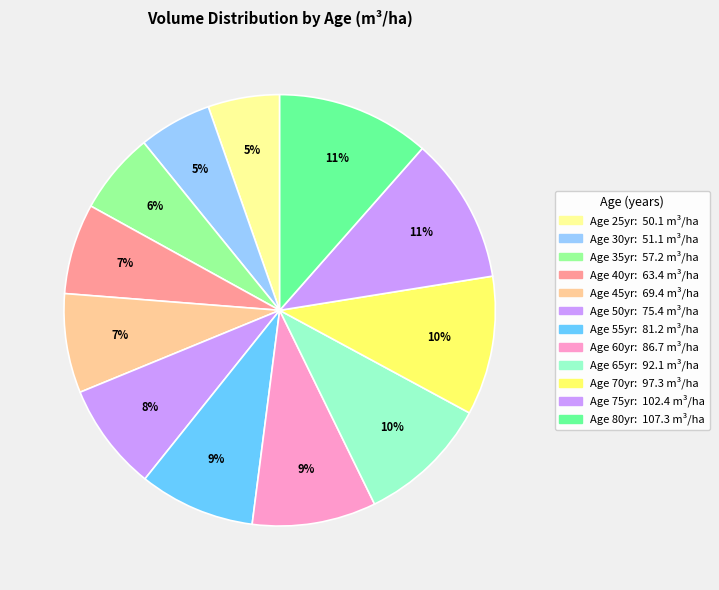

Rank the categories by value from lowest to highest.

25, 30, 35, 40, 45, 50, 55, 60, 65, 70, 75, 80